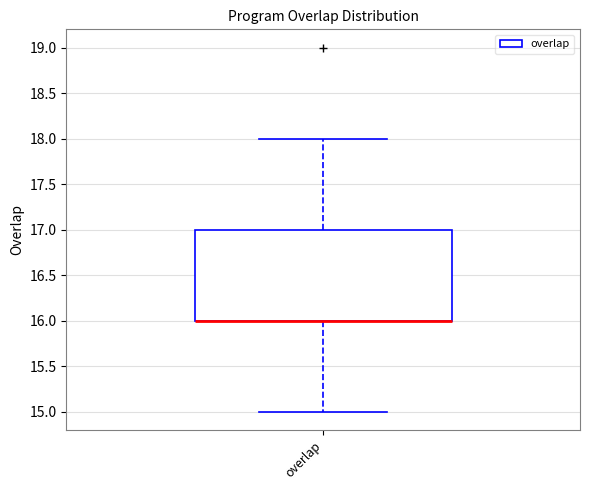

Read this box plot against the y-axis: the position of the median line, the range covered by the box, and the ends of both whiskers. The values are not printed on the chart, so give them approximately, as read against the axis.

median 16 (drawn on the box's lower edge), box 16 to 17, whiskers 15 to 18